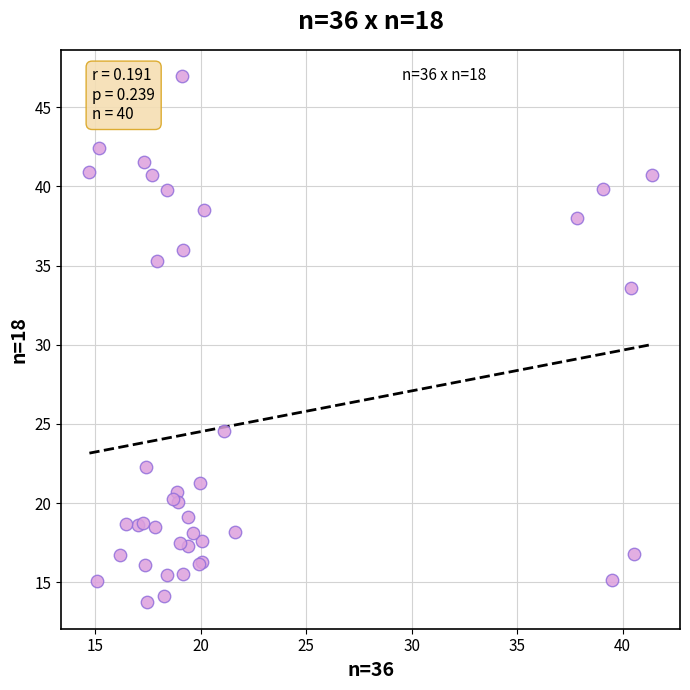

What Y value in the scatter plot is closest to 30?

33.6